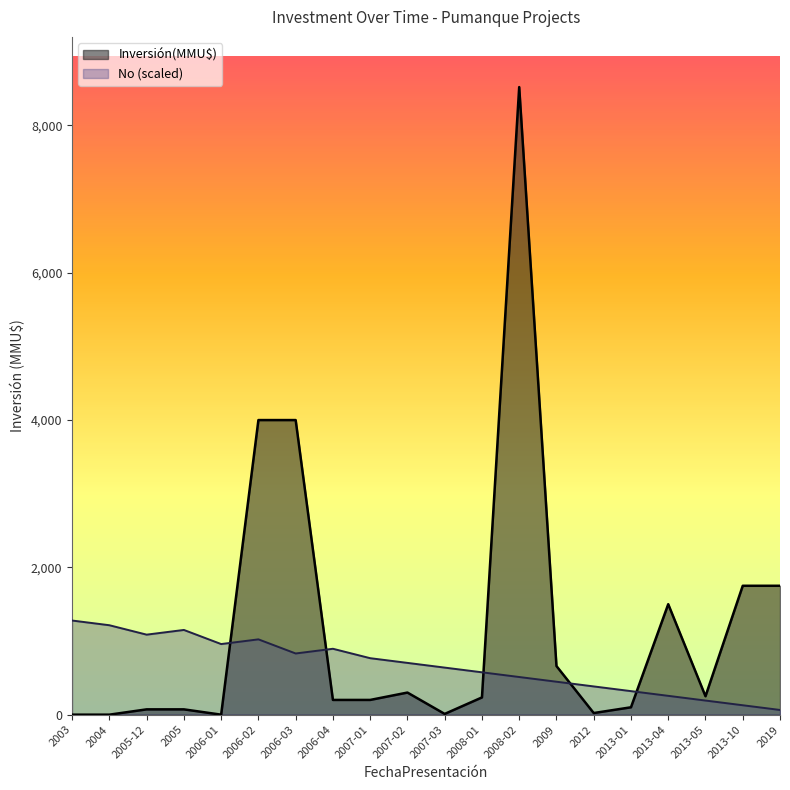

How many data points does each series have?

20